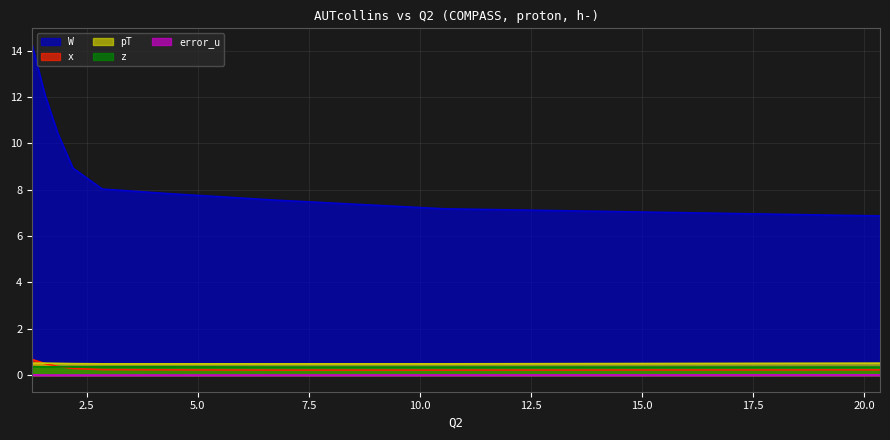

What is the approximate value of W at 20.36?

6.9